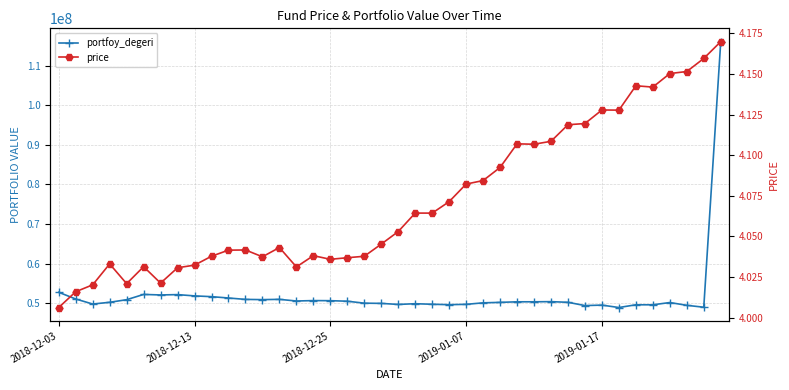

Count the number of data series in this chart.

2